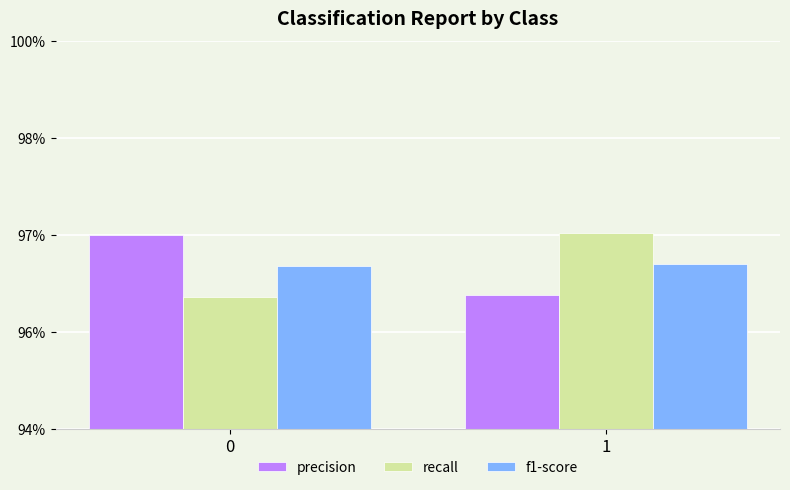

Which series has the largest range (max minus min)?

recall